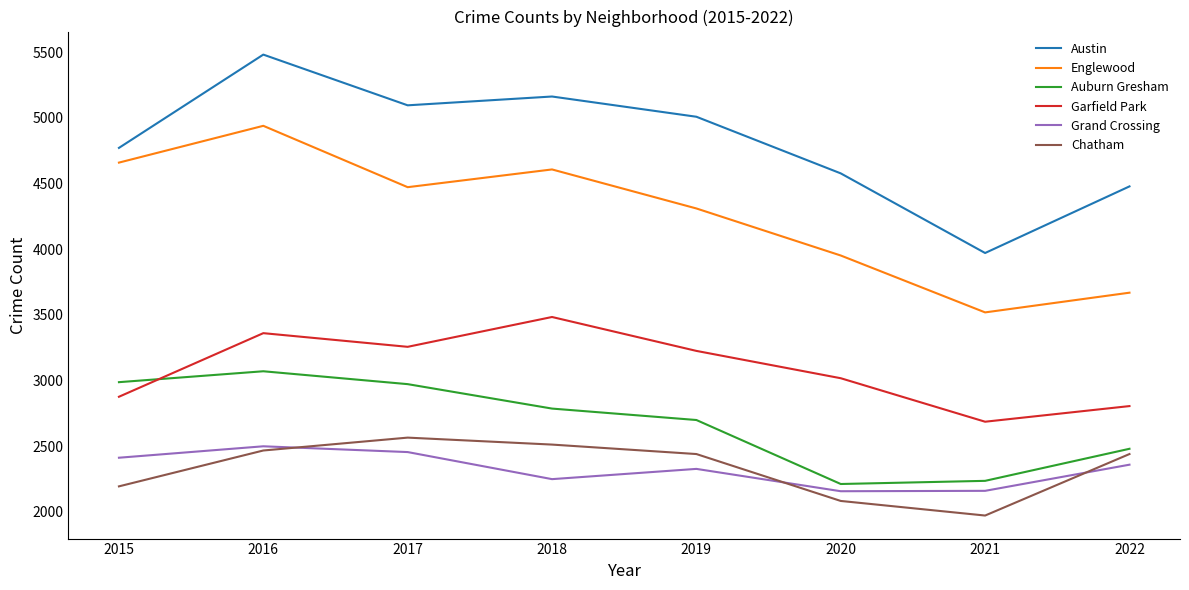

What is the highest value of the Austin series?

5481